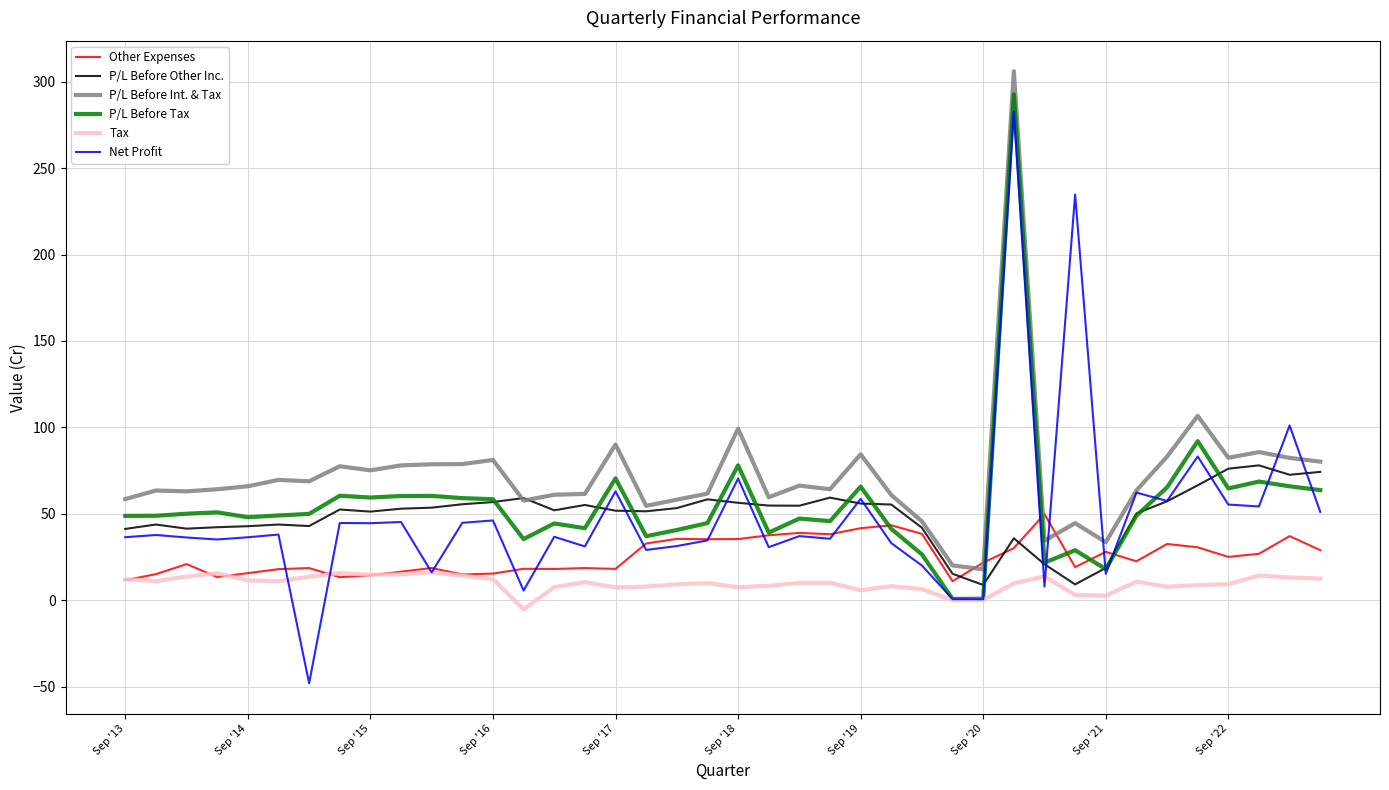

True or false: P/L Before Int. & Tax and Tax intersect in this chart.

False